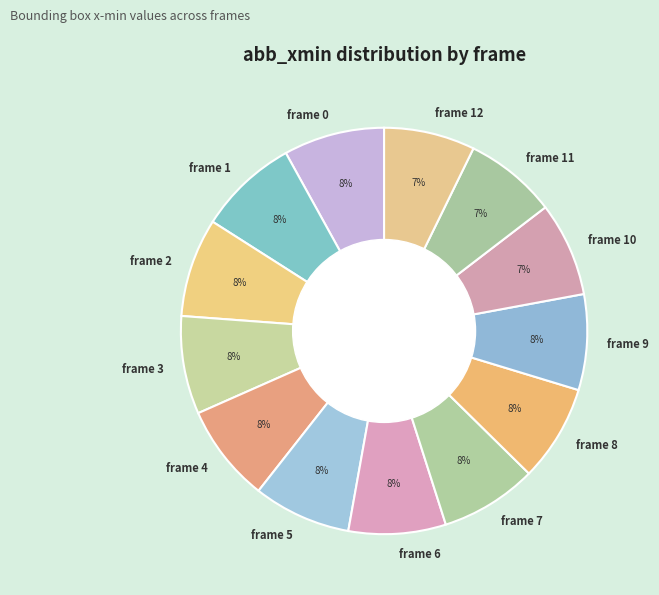

What is the ratio of the value at frame 9 to the value at frame 3?

1.0